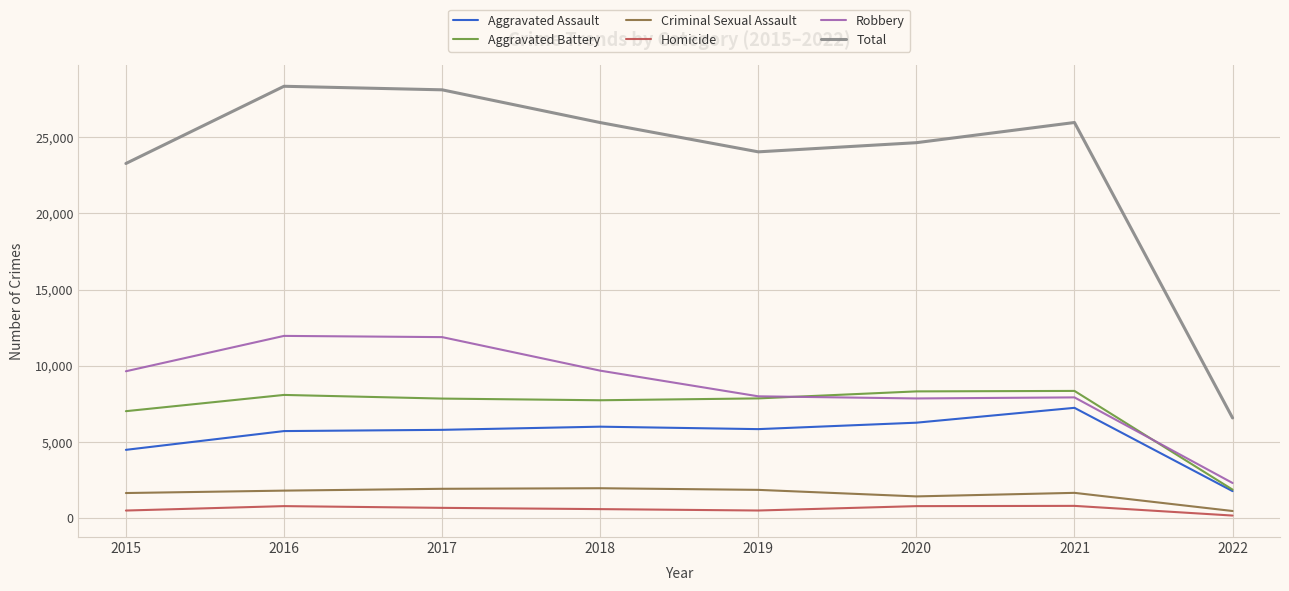

Rank the series by their maximum value, from highest to lowest.

Total, Robbery, Aggravated Battery, Aggravated Assault, Criminal Sexual Assault, Homicide